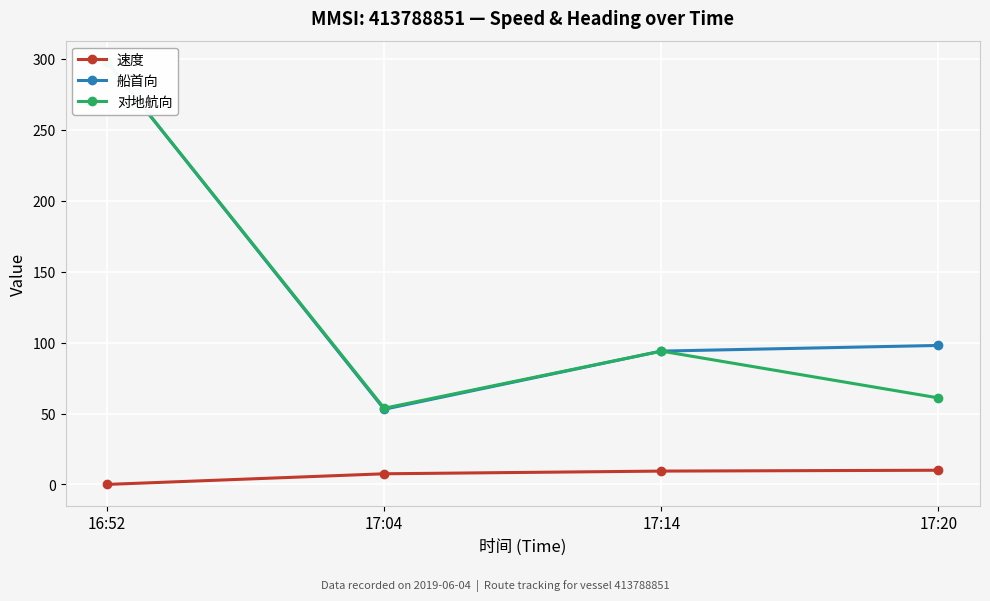

At 17:04, list the series in order from smallest to largest.

速度, 船首向, 对地航向